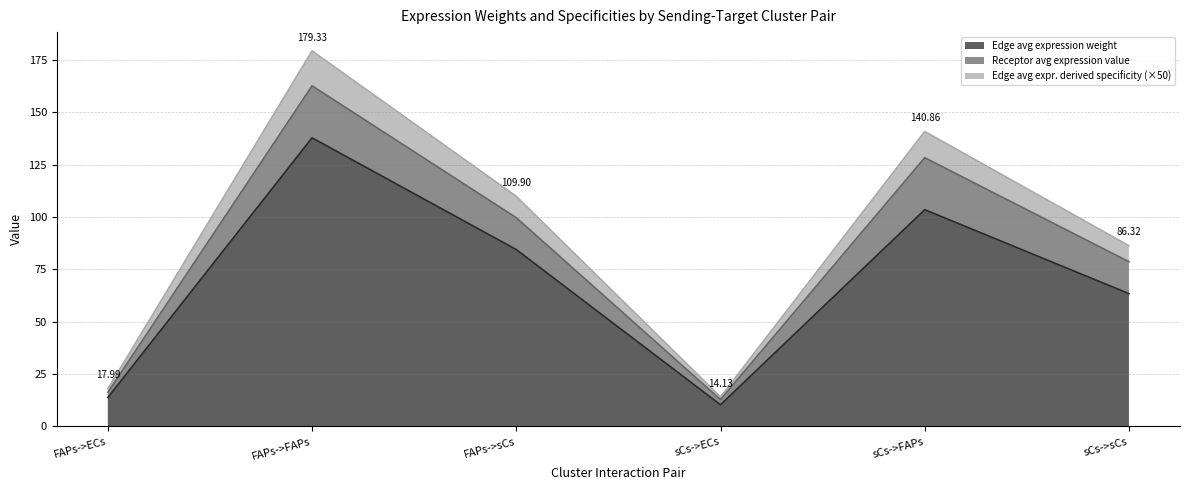

What is the total value across all series at sCs->sCs?

86.3